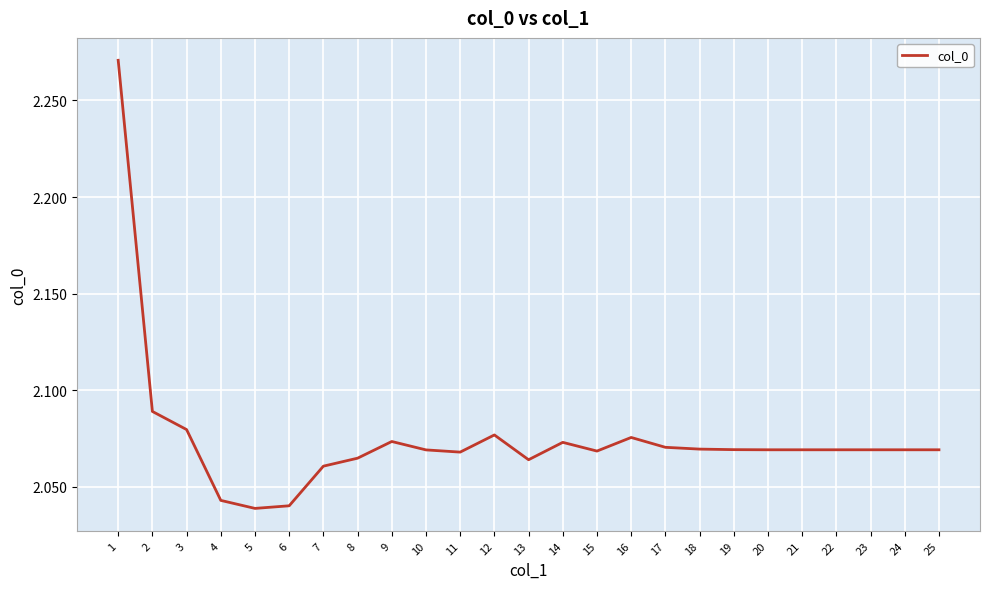

Between 22 and 2, which is larger?

2